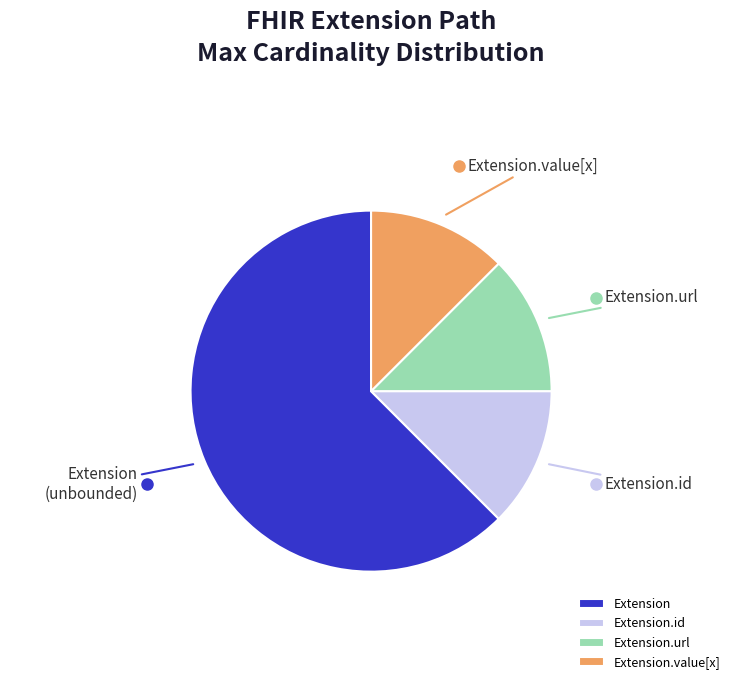

Approximately how many times larger is the value at Extension.id compared to Extension.value[x]?

1.0